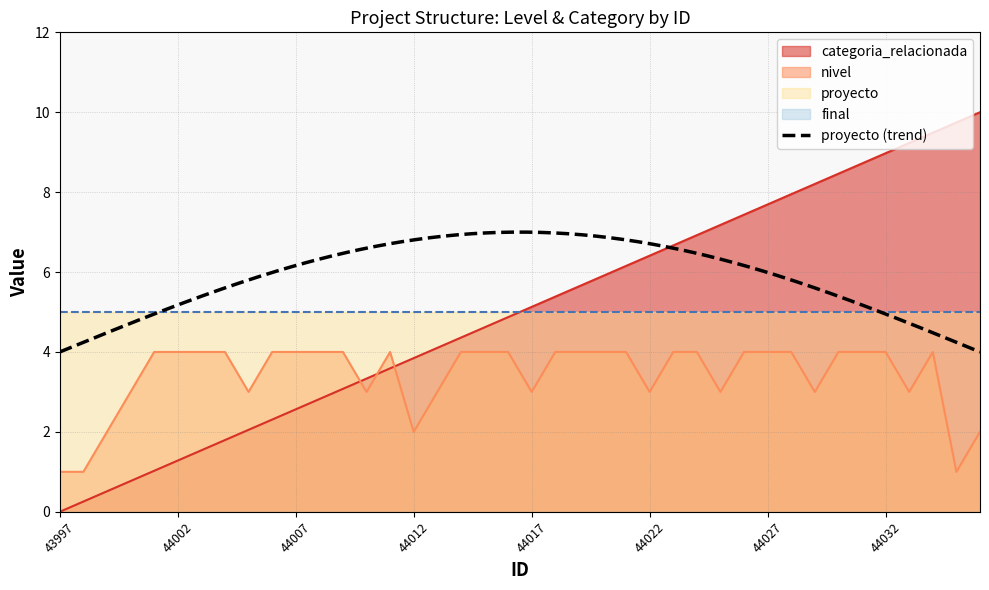

Rank the categories by nivel value from lowest to highest.

43997, 43998, 44035, 43999, 44012, 44036, 44000, 44005, 44010, 44013, 44017, 44022, 44025, 44029, 44033, 44001, 44002, 44003, 44004, 44006, 44007, 44008, 44009, 44011, 44014, 44015, 44016, 44018, 44019, 44020, 44021, 44023, 44024, 44026, 44027, 44028, 44030, 44031, 44032, 44034